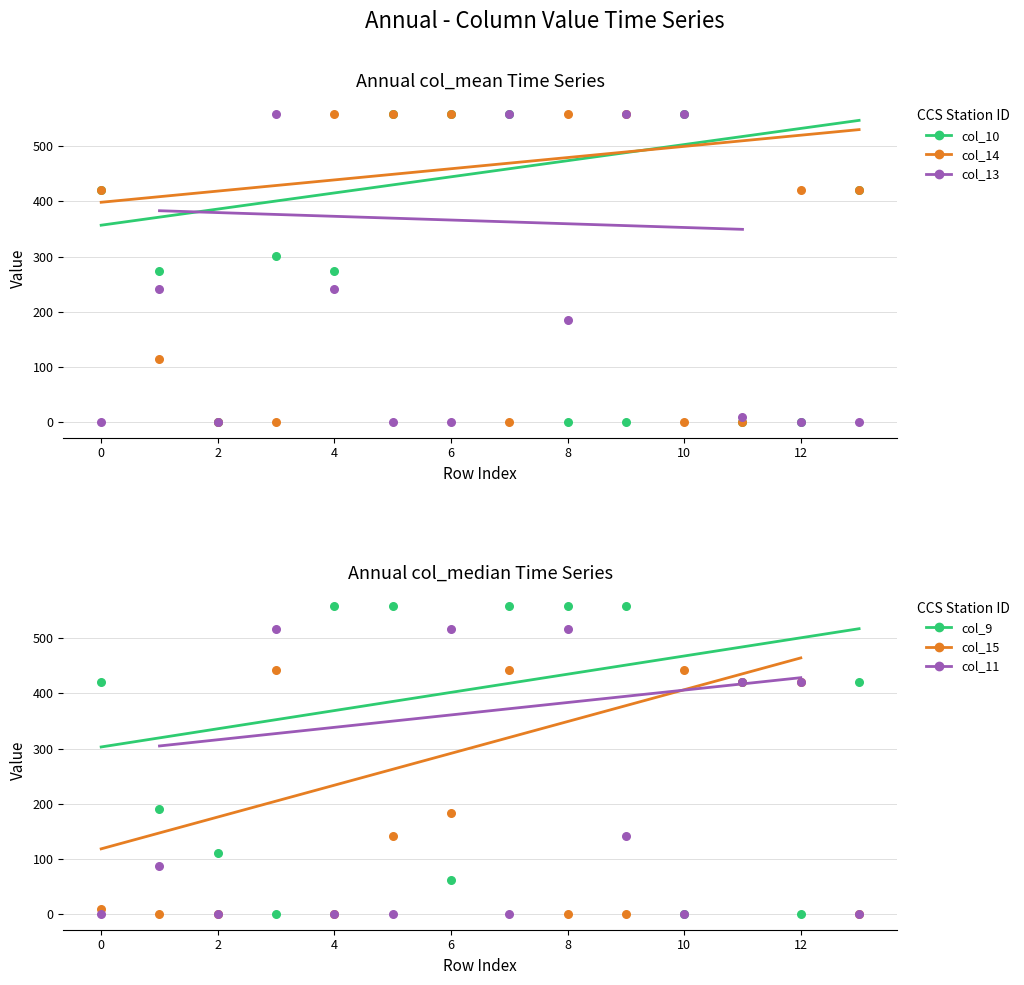

Which series reaches the maximum Y coordinate?

col_13